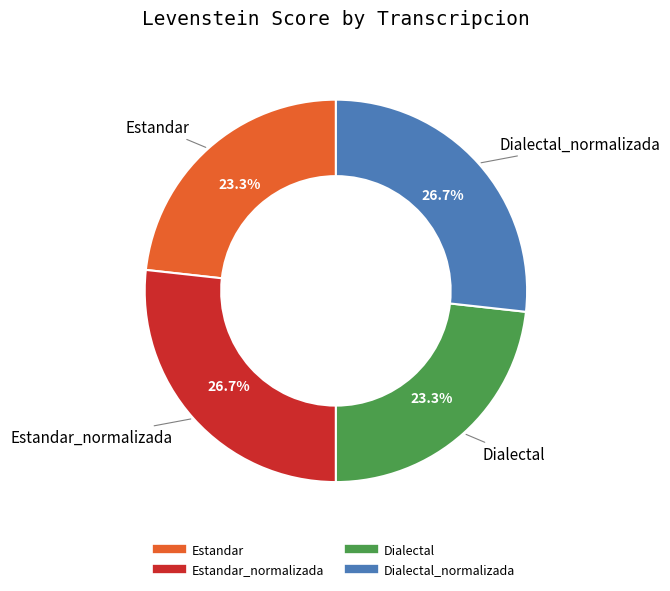

To the nearest percent, what is the average slice percentage?

25%